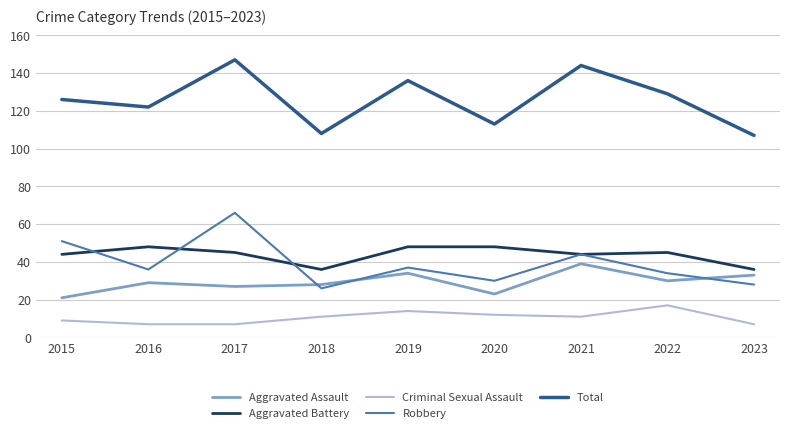

The Robbery series shows 9 at 2020. True or false?

False